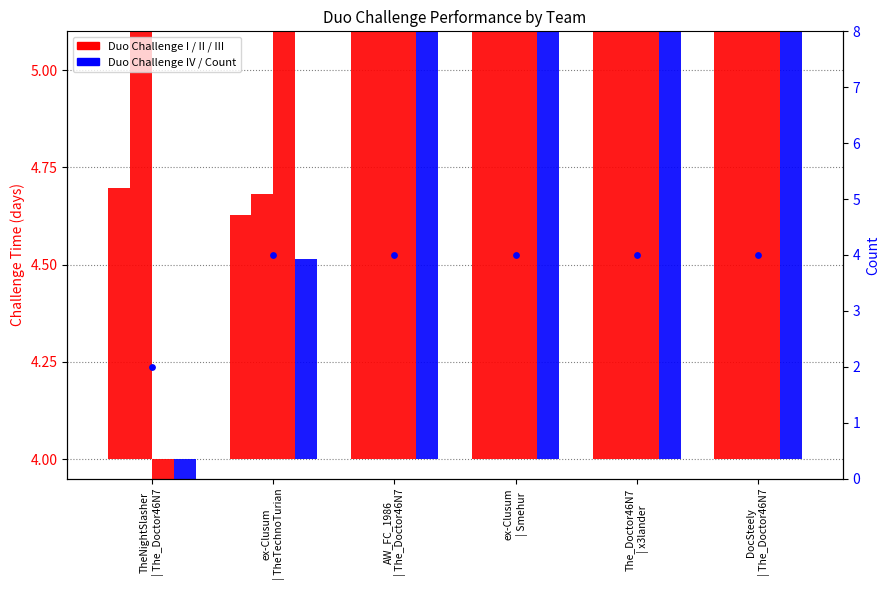

Is the value of Duo Challenge II at The_Doctor46N7
| x3lander greater than the value of Duo Challenge III at ex-Clusum
| TheTechnoTurian?

No